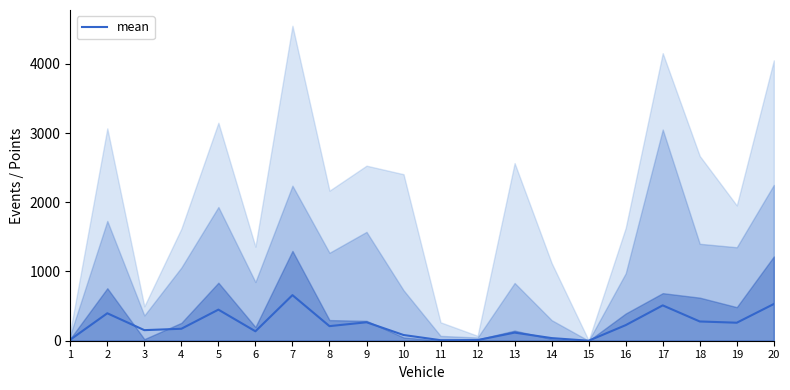

At which category does the data reach its first local valley?

3